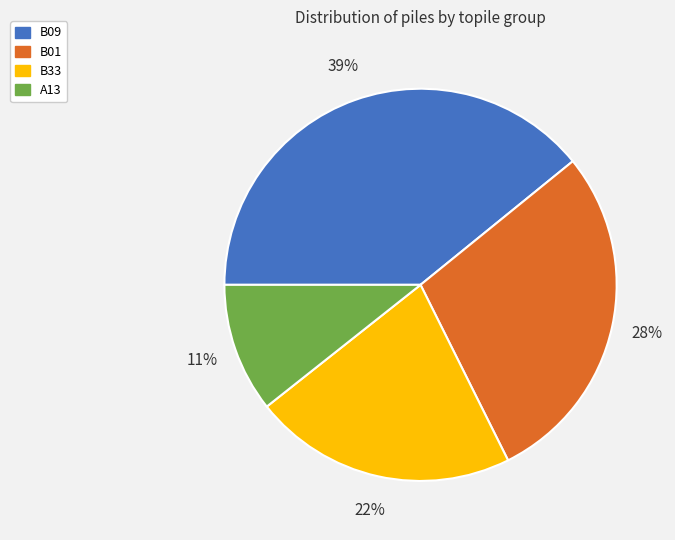

Count the number of slices in the pie.

4